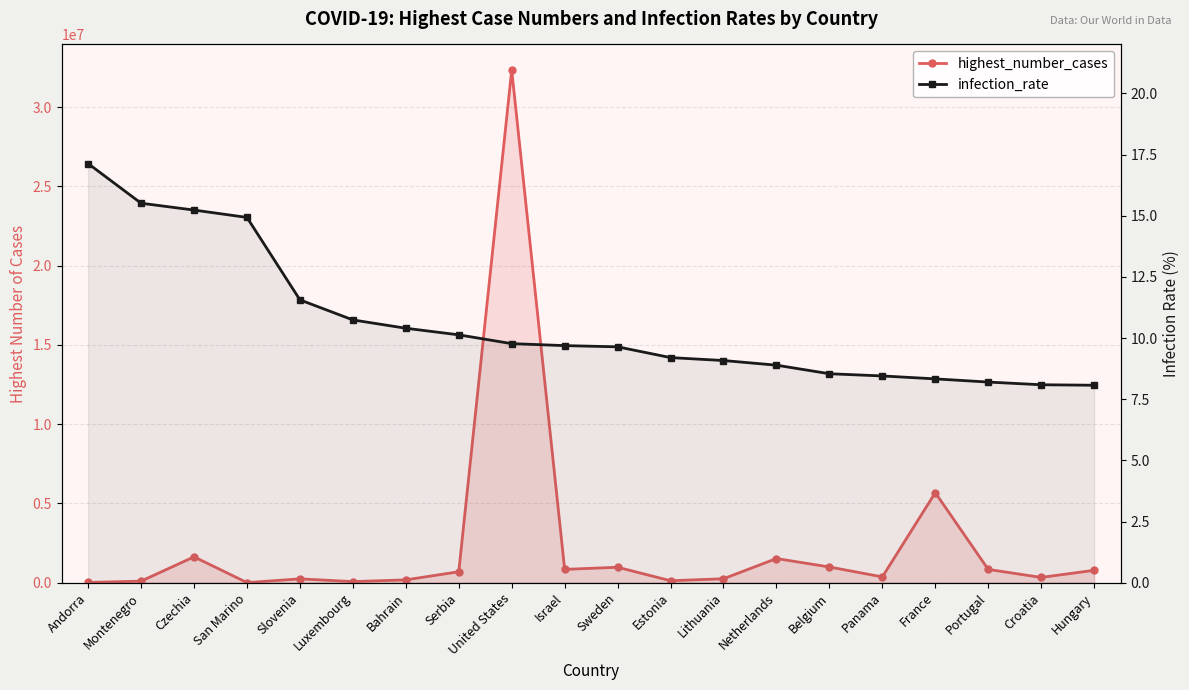

What is the sum of all highest_number_cases values?

47952414.0